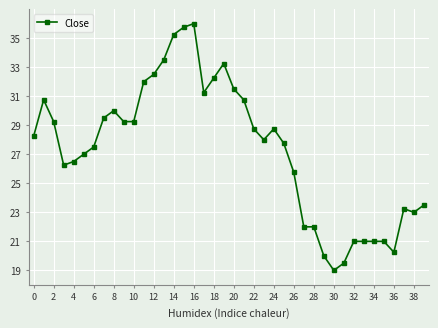

What is the difference between the maximum and minimum values?

17.0